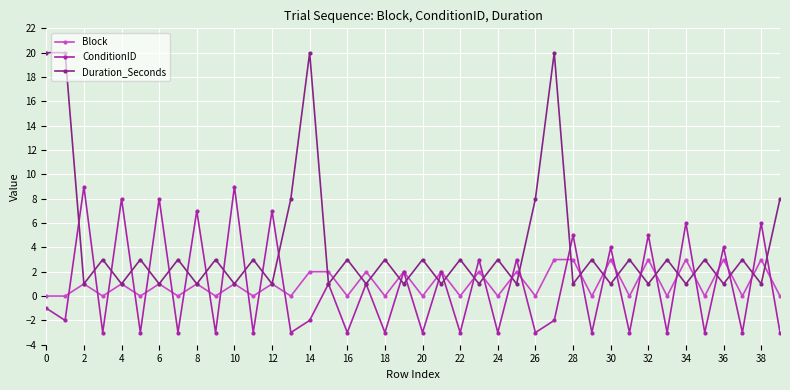

In ConditionID, how many points are lower than both neighbors (excluding endpoints)?

18